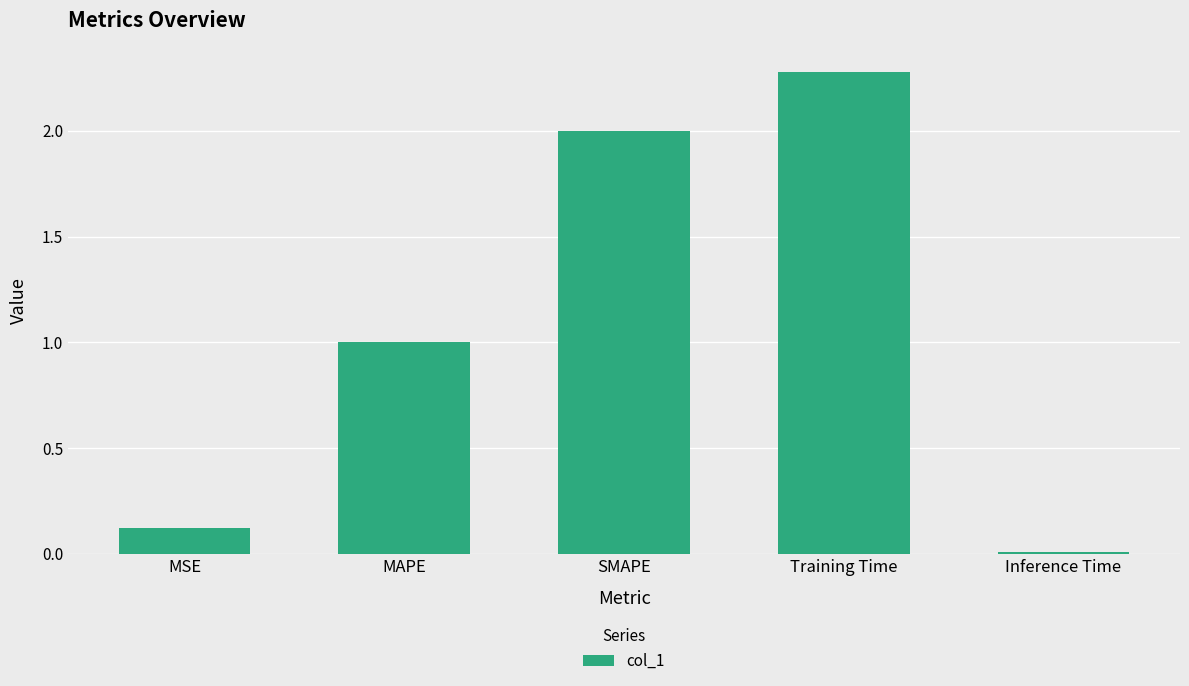

List the labels in order of value, largest first.

Training Time, SMAPE, MAPE, MSE, Inference Time